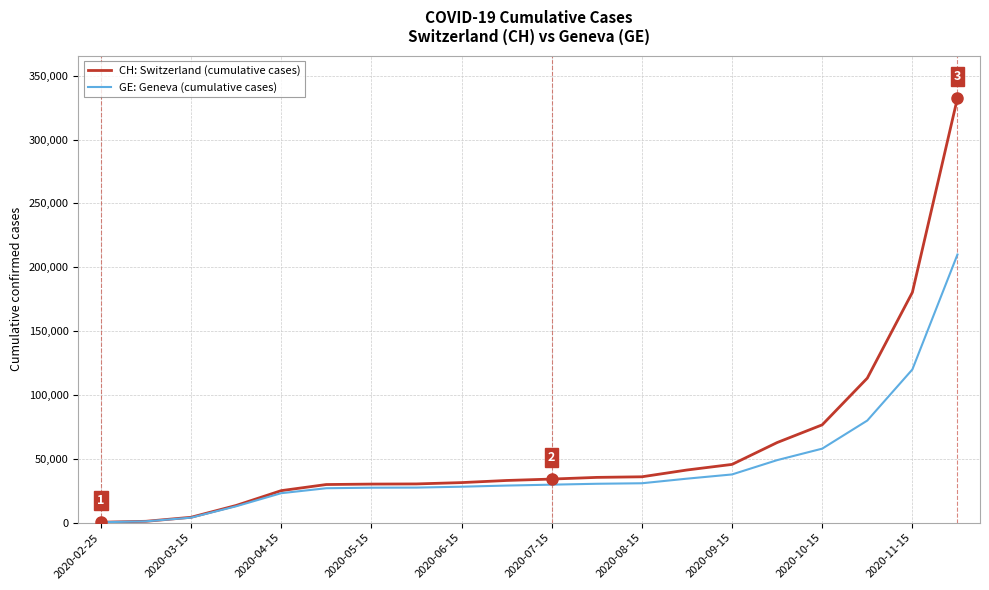

What is the greatest value displayed?

332529